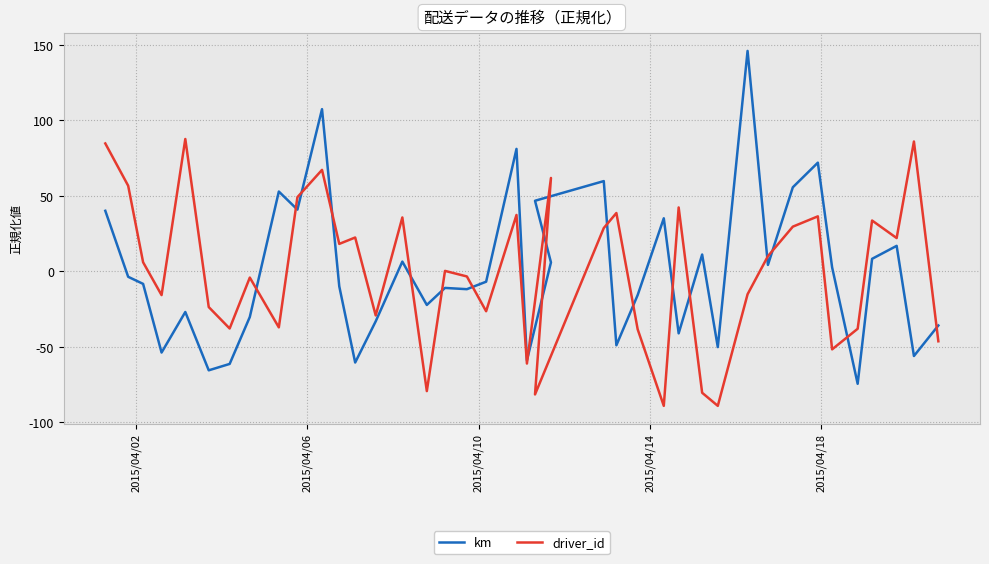

Count the number of categories in the chart.

40